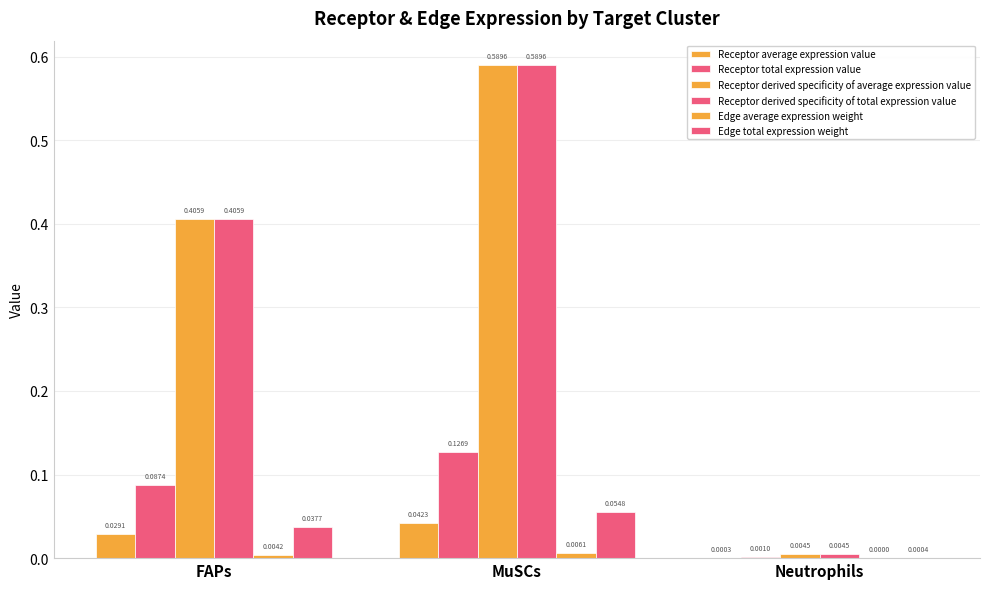

The value of Receptor average expression value at FAPs is 0.0. True or false?

False